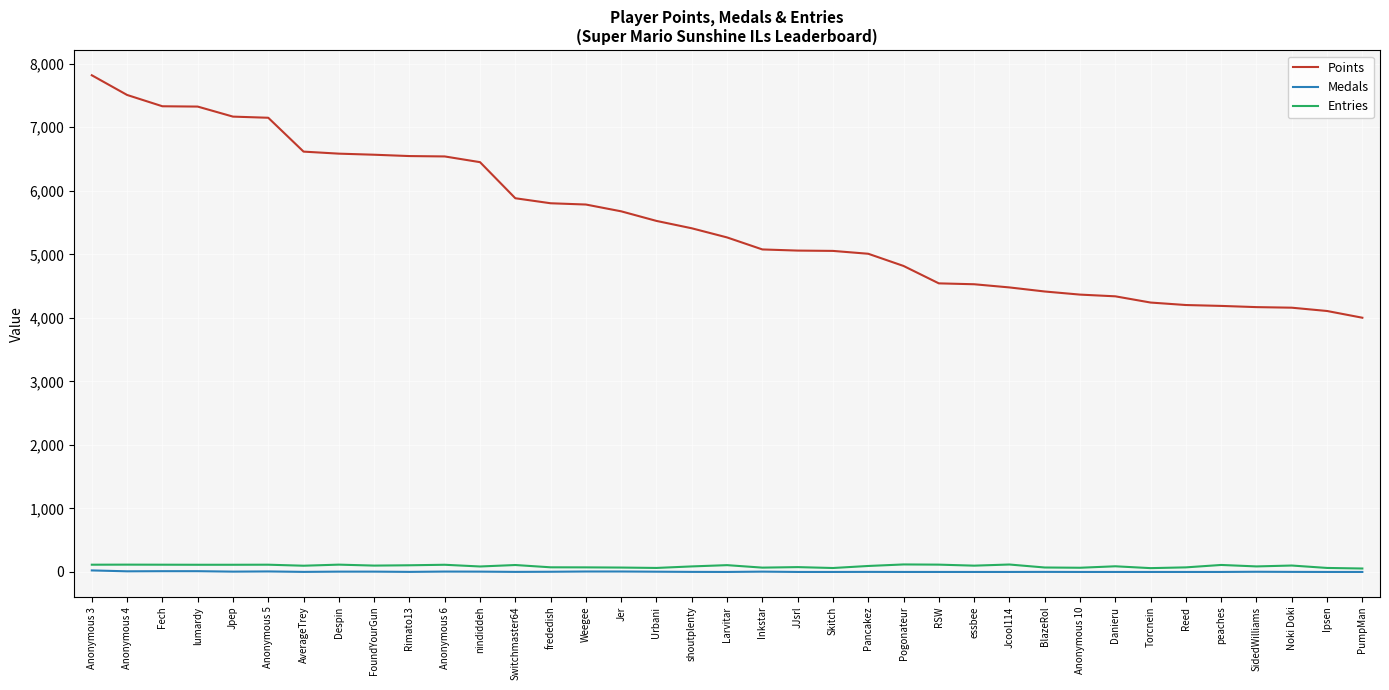

Which category has the lowest value in the Points series?

PumpMan